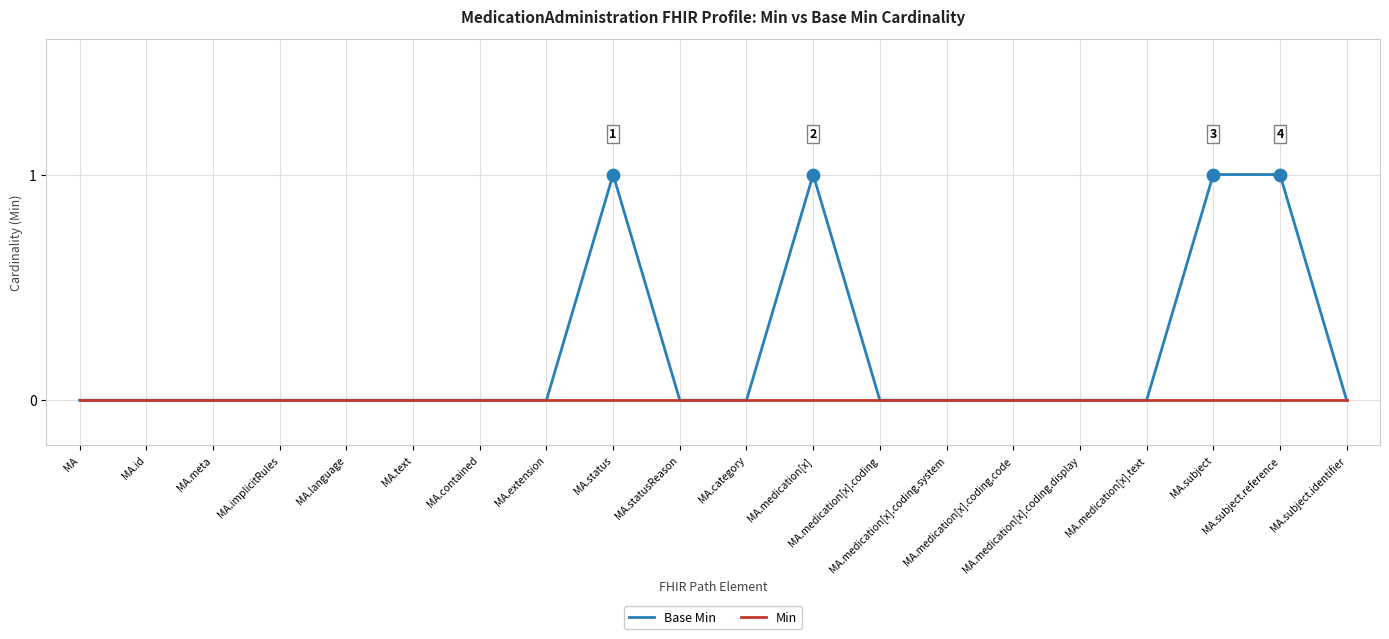

Which series has the widest spread of values?

Base Min